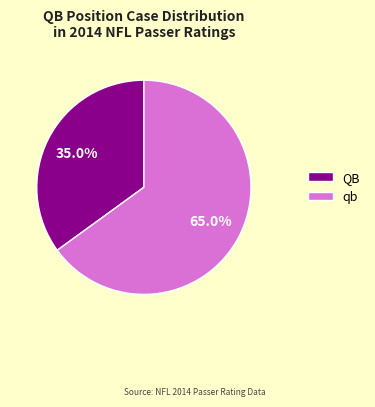

What is the ratio of the value at qb to the value at QB?

1.9